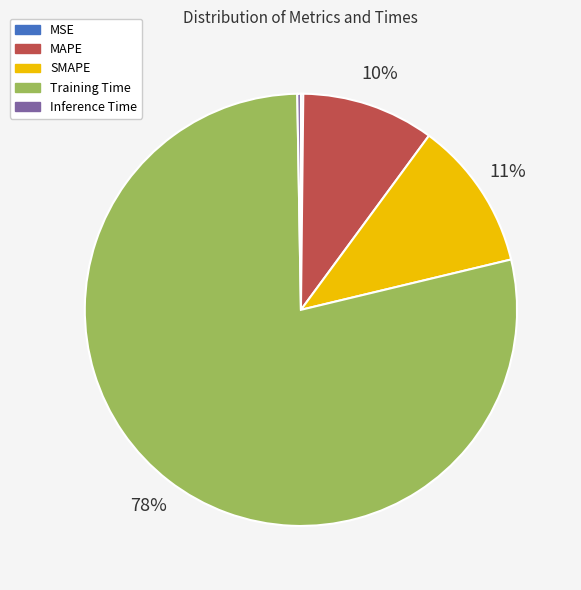

Is it true that Training Time is 69% of the pie?

False